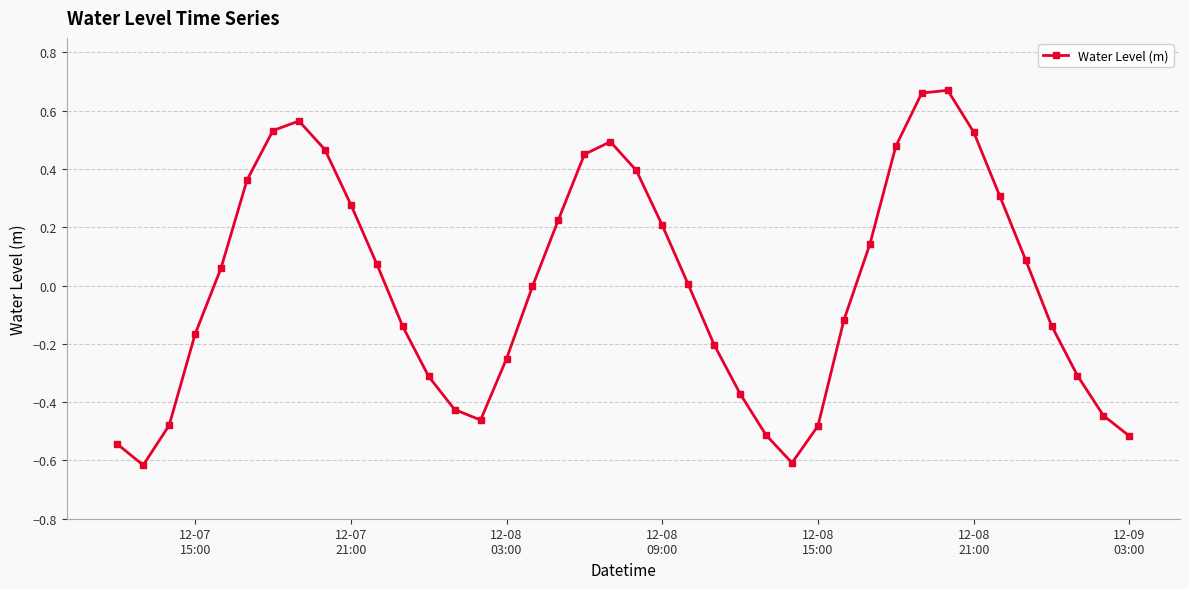

True or false: the data has more than 0 interior local peaks.

True